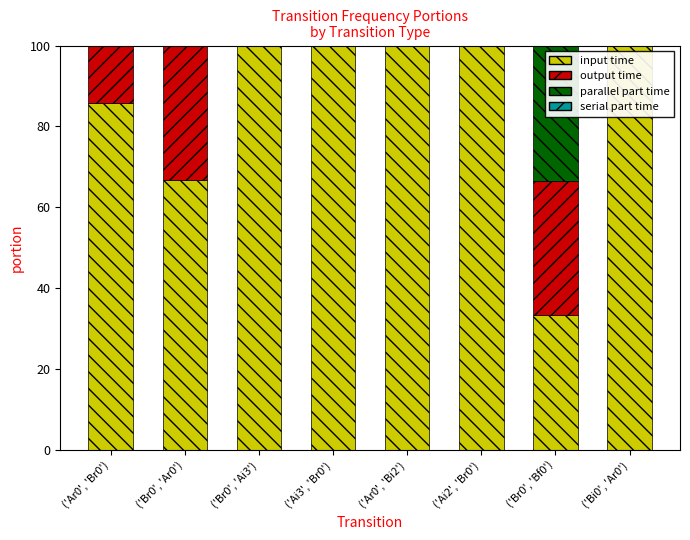

What is the approximate value of output time at ('Br0', 'Bf0')?

33.3